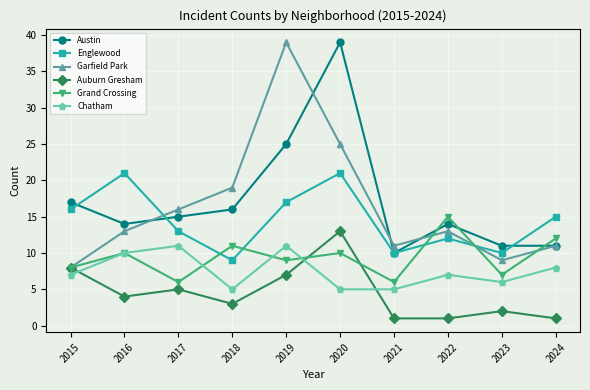

The Austin series shows 10 at 2021. True or false?

True